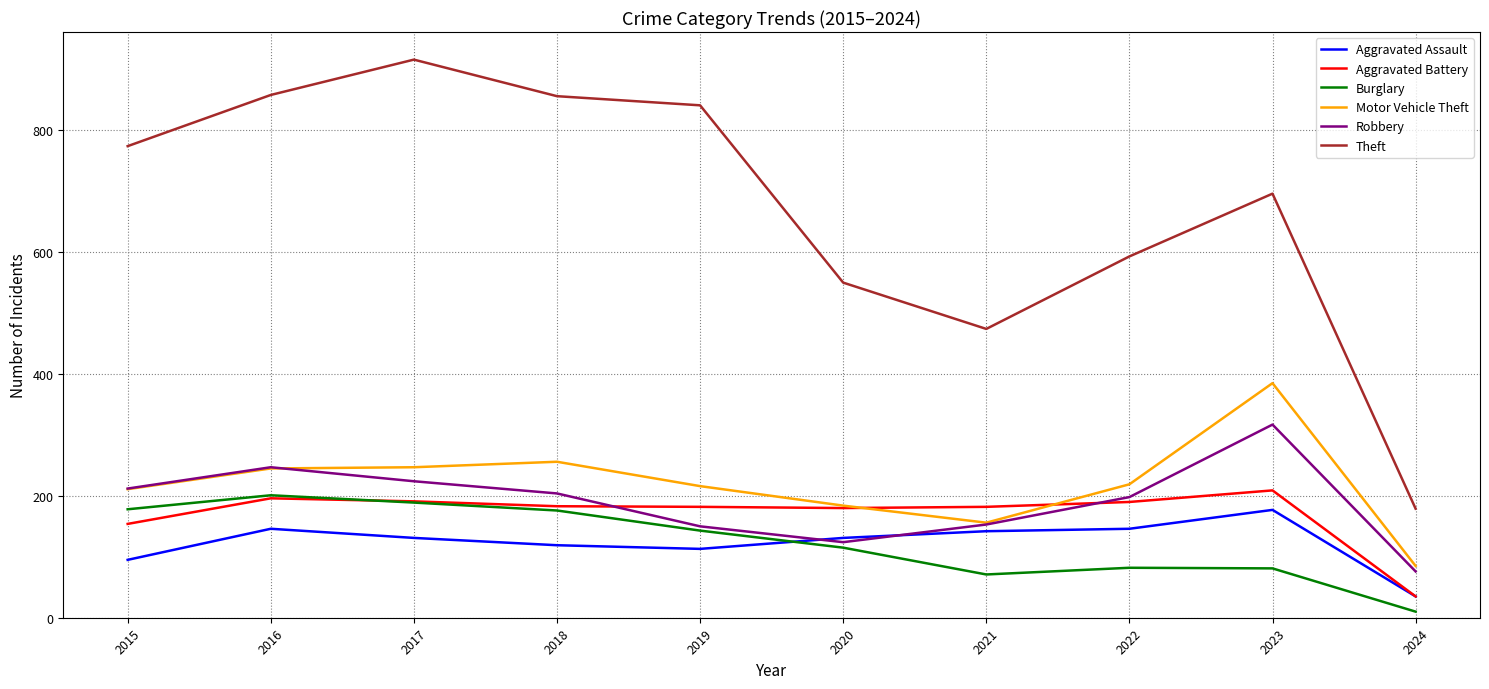

What is the difference between the highest and lowest values at 2015?

679